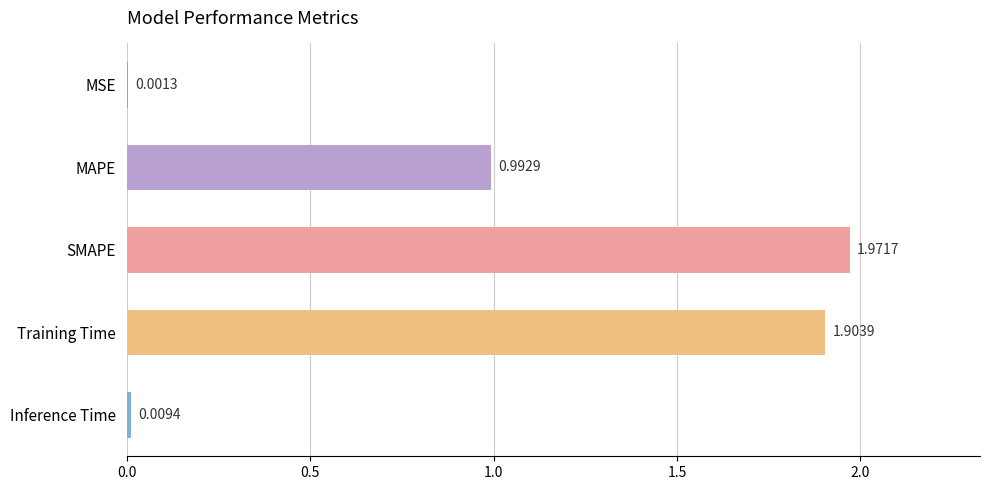

Which label corresponds to the largest value in the chart?

SMAPE